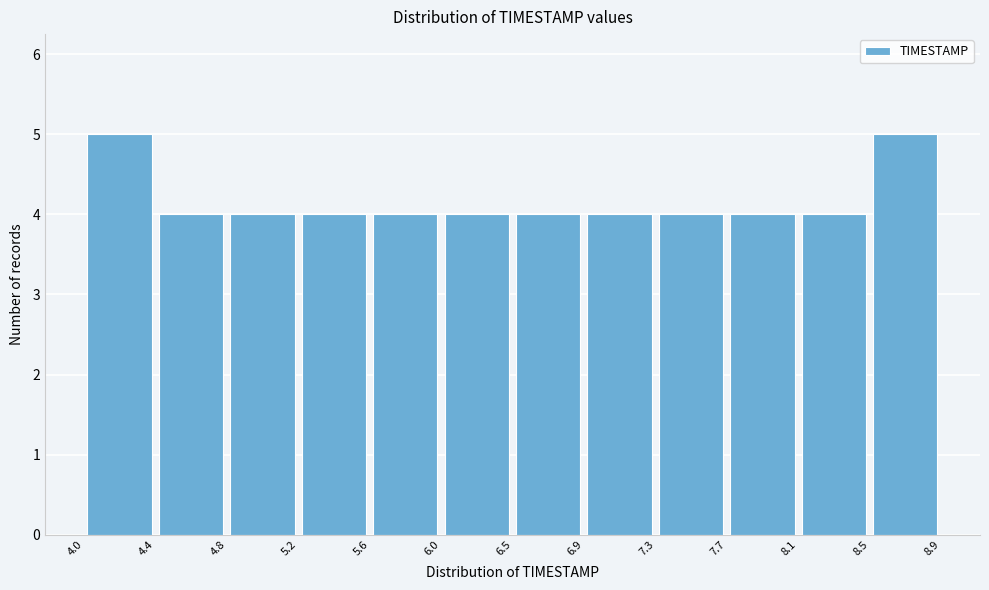

Reading left to right, transcribe this chart: for each bar, give the range it covers on the x-axis and its height. The values are not printed on the chart, so give them approximately, as read against the axis.

4.0 to 4.4: 5
4.4 to 4.8: 4
4.8 to 5.2: 4
5.2 to 5.6: 4
5.6 to 6.0: 4
6.0 to 6.5: 4
6.5 to 6.9: 4
6.9 to 7.3: 4
7.3 to 7.7: 4
7.7 to 8.1: 4
8.1 to 8.5: 4
8.5 to 8.9: 5